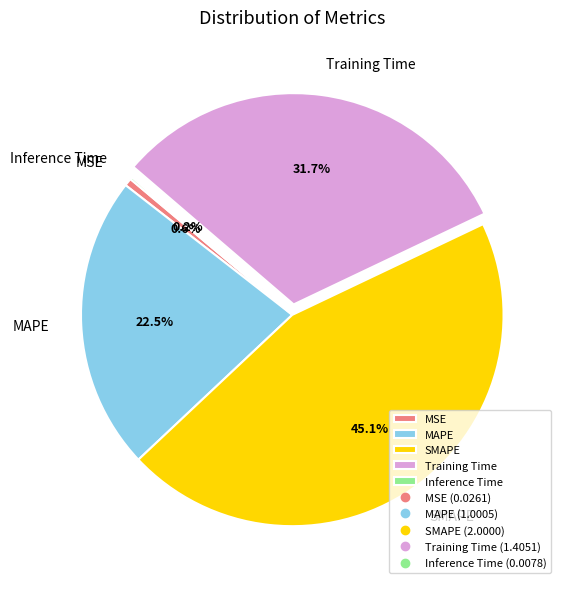

To the nearest percent, what is the difference between the largest and smallest slice percentages?

45%